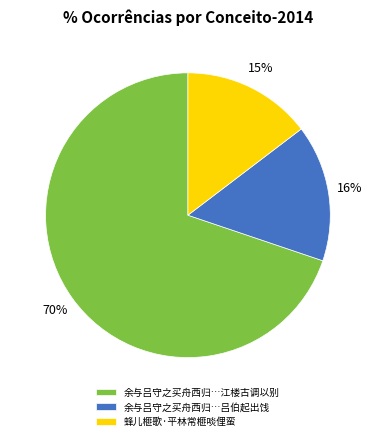

How many segments does this pie chart have?

3